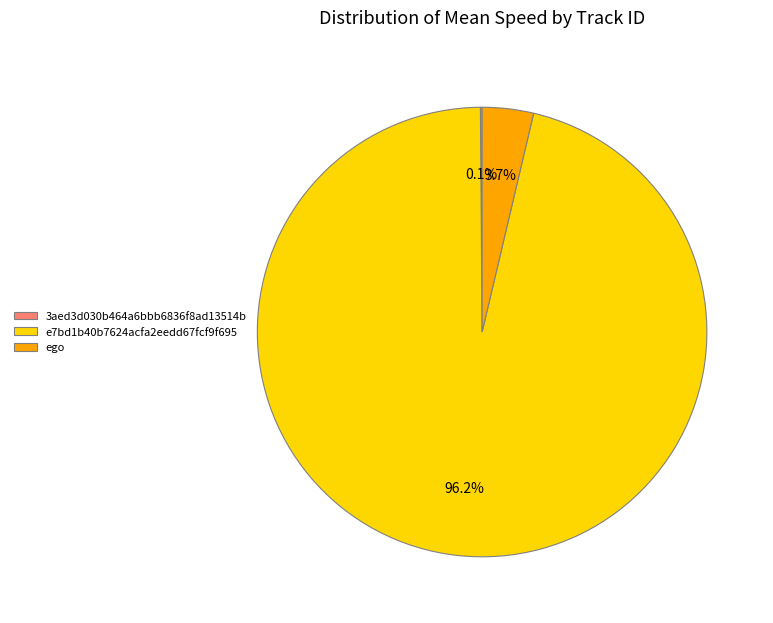

Combined, do e7bd1b40b7624acfa2eedd67fcf9f695 and ego account for over 50%?

Yes